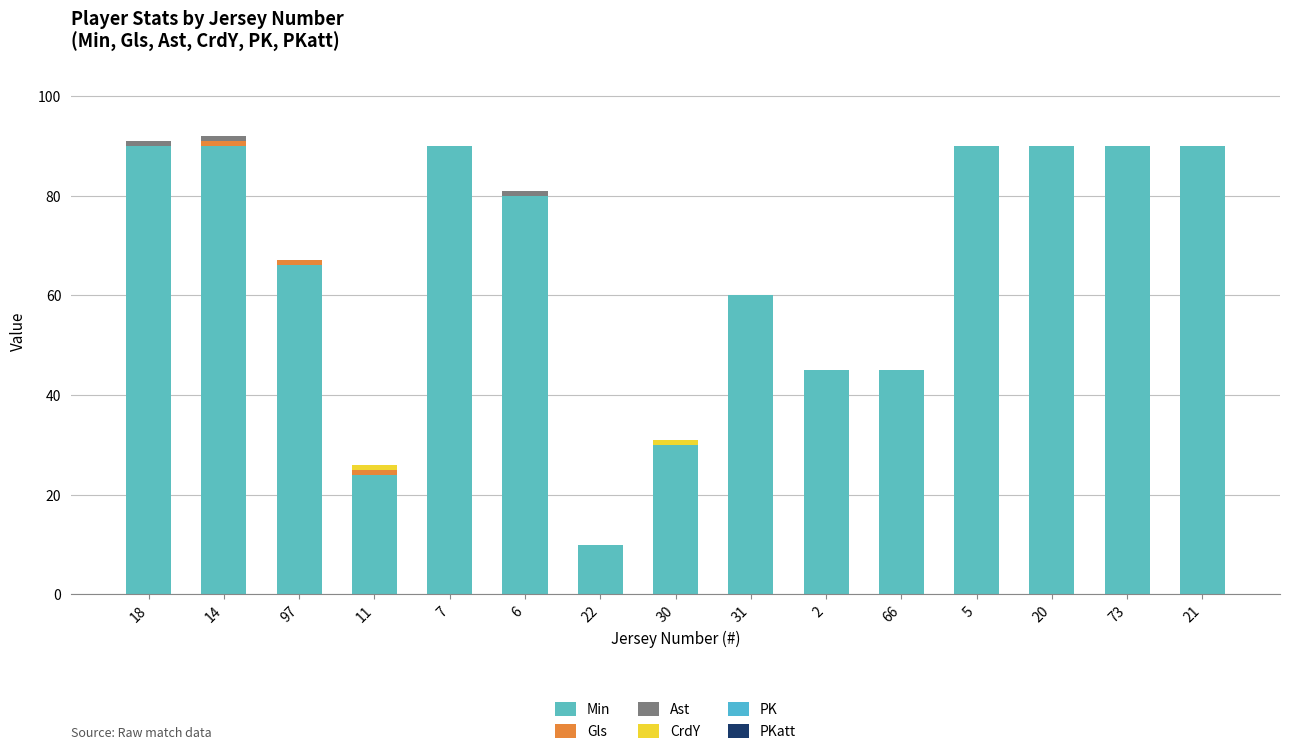

Does the chart contain stacked bars?

Yes